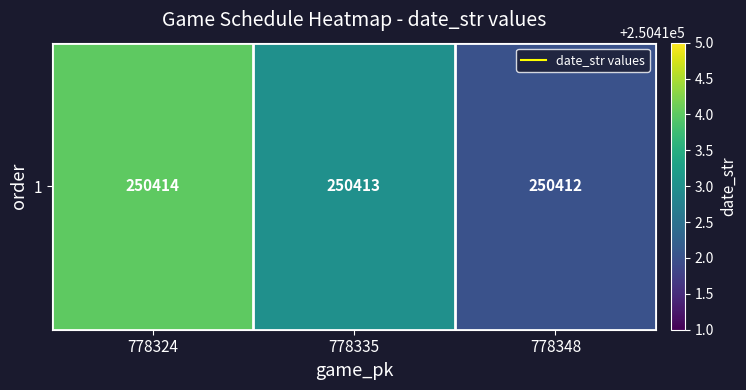

True or false: the data shows 250412 at 778348.

True